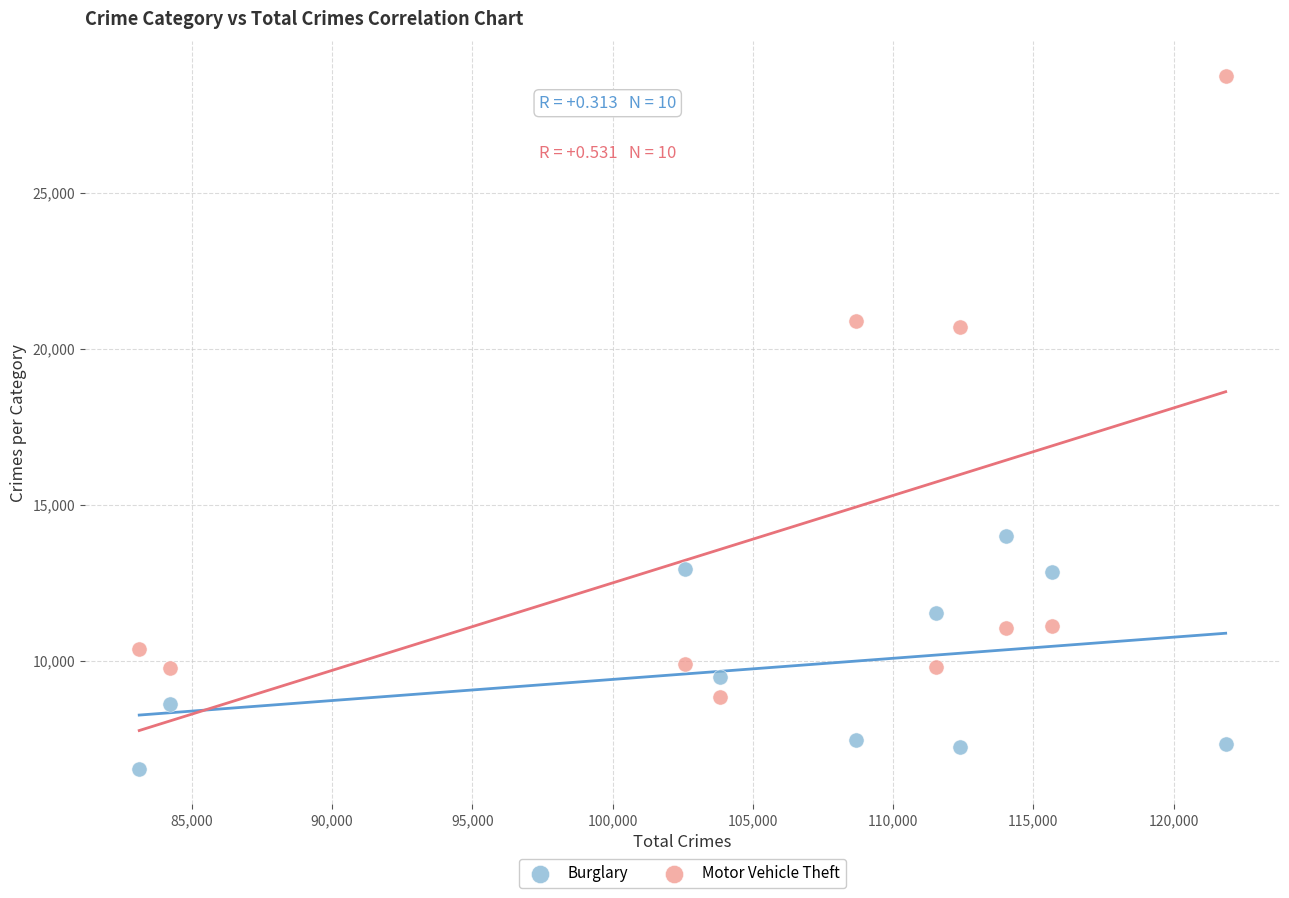

Across all data points, what is the range of X values (max minus min)?

38723